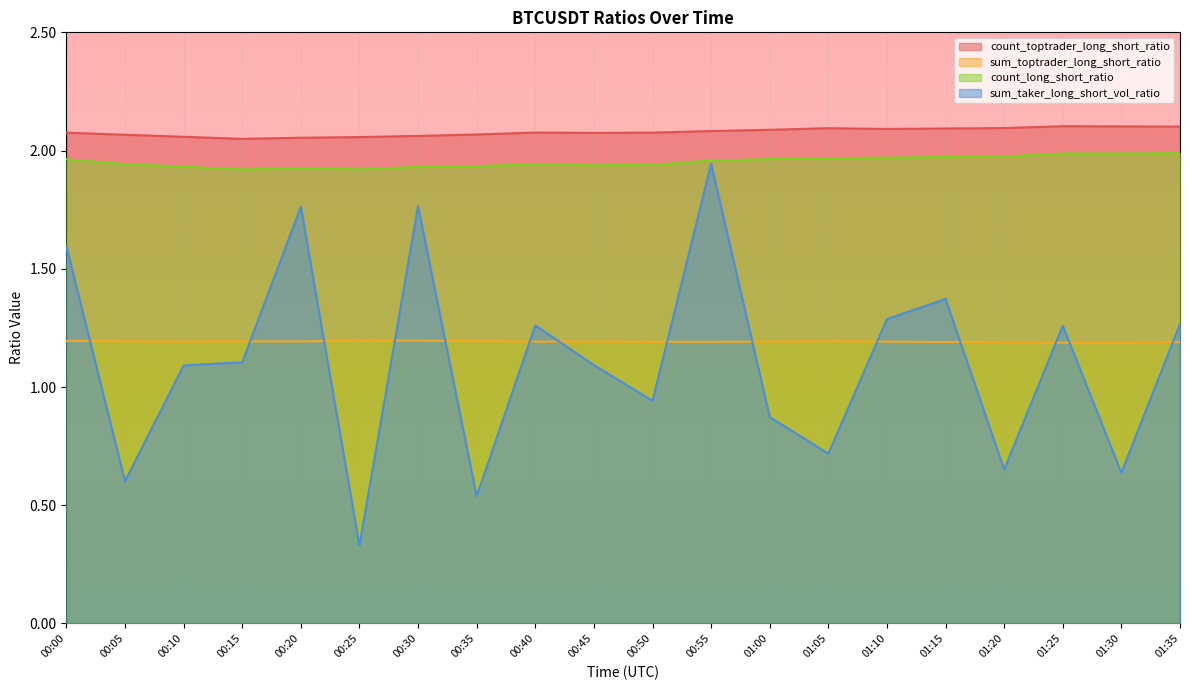

What is the lowest value of the sum_toptrader_long_short_ratio series?

1.2